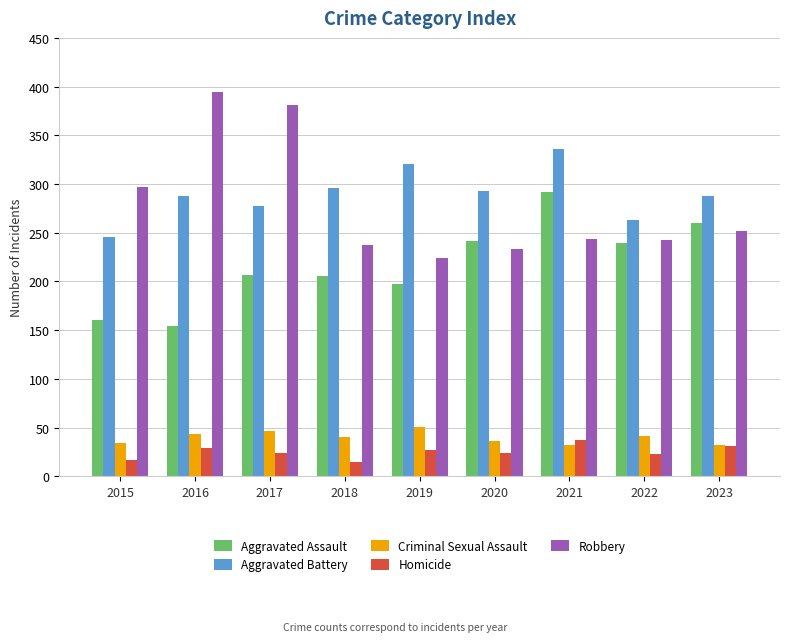

At how many categories does at least one series exceed 280?

8